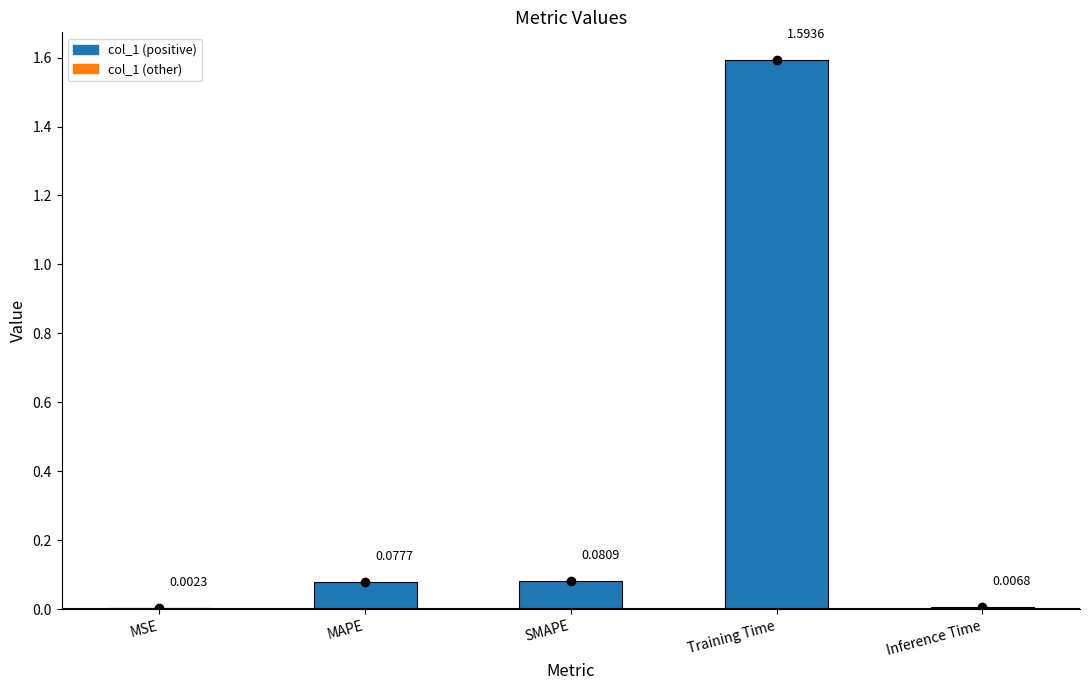

Which category has the highest value across all series?

Training Time